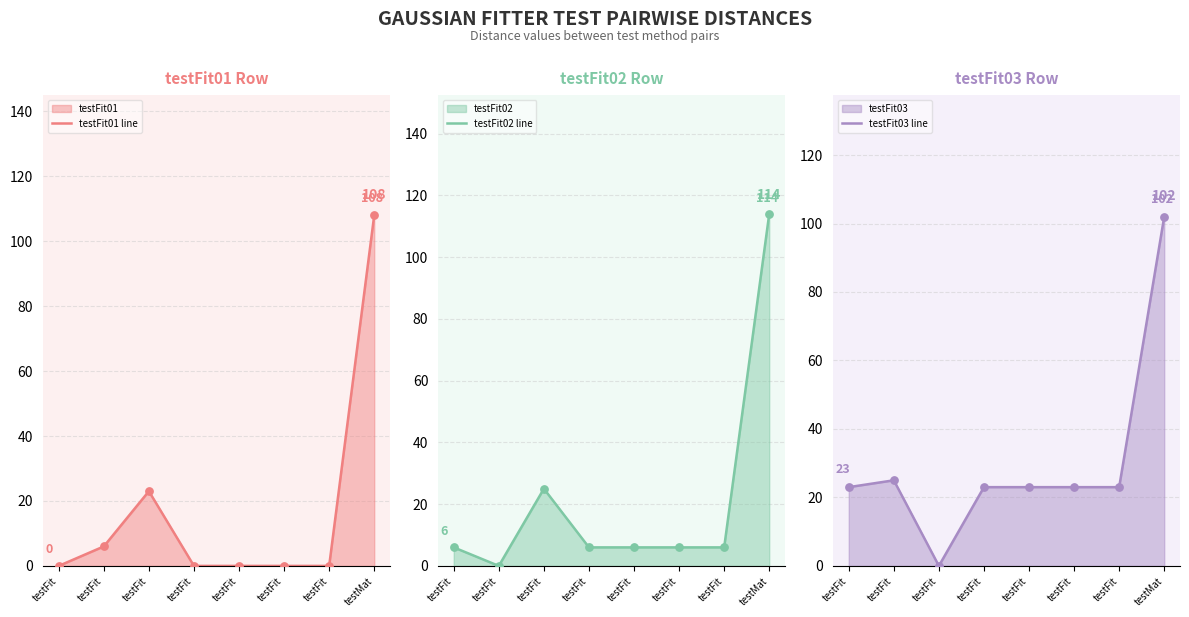

What are all the series names shown in the legend?

testFit01 line, testFit02 line, testFit03 line